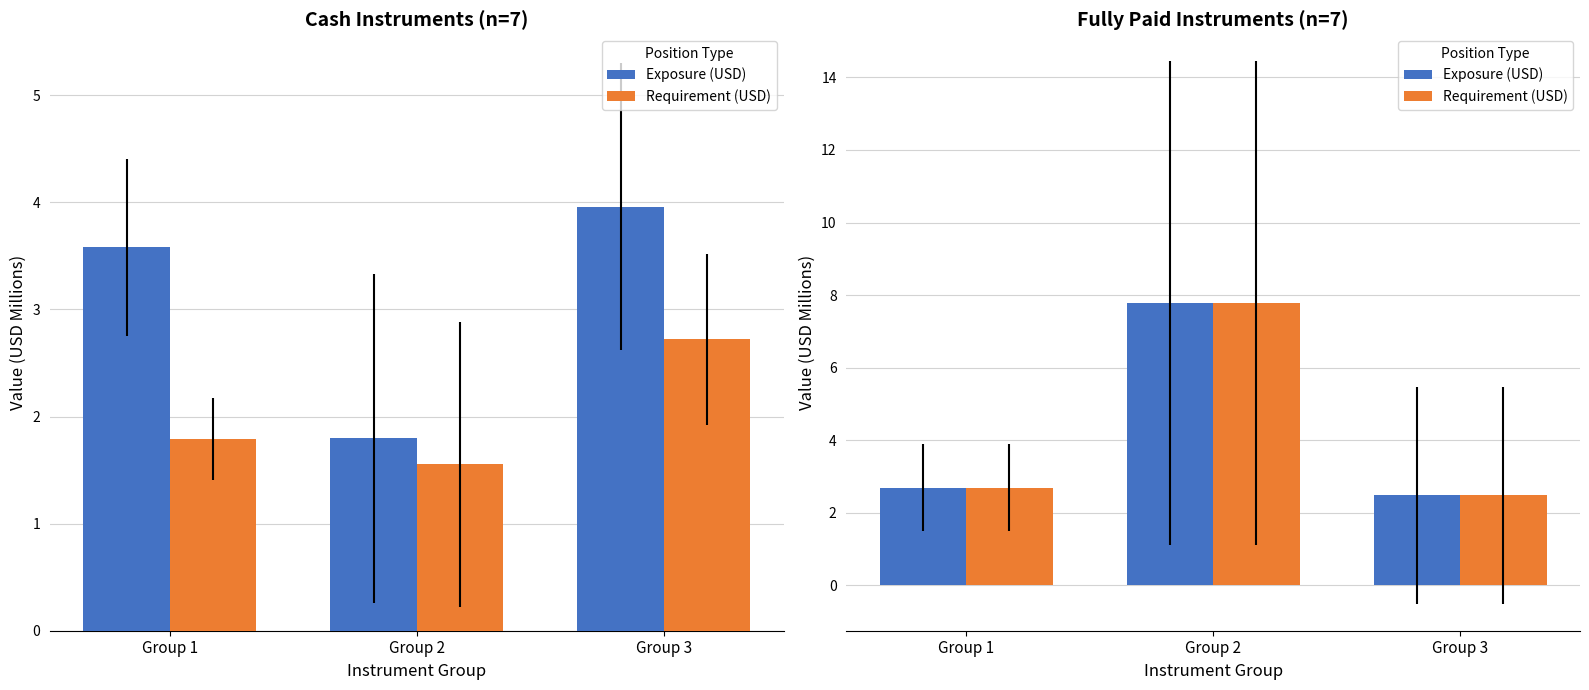

True or false: Exposure (USD) has a value of 11.4 at Group 2.

False